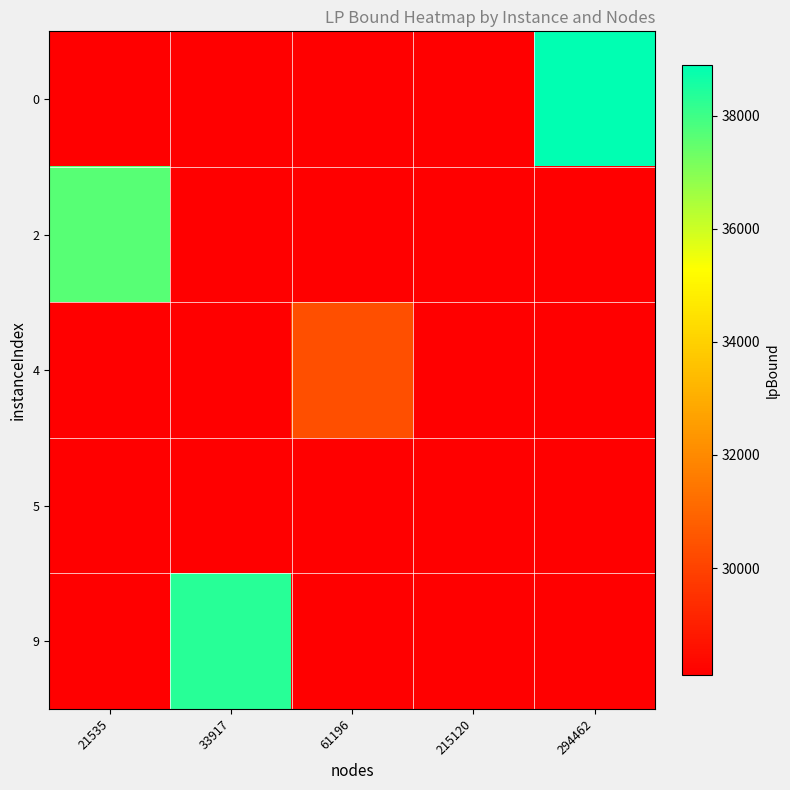

What is the maximum value shown in the chart?

38893.9